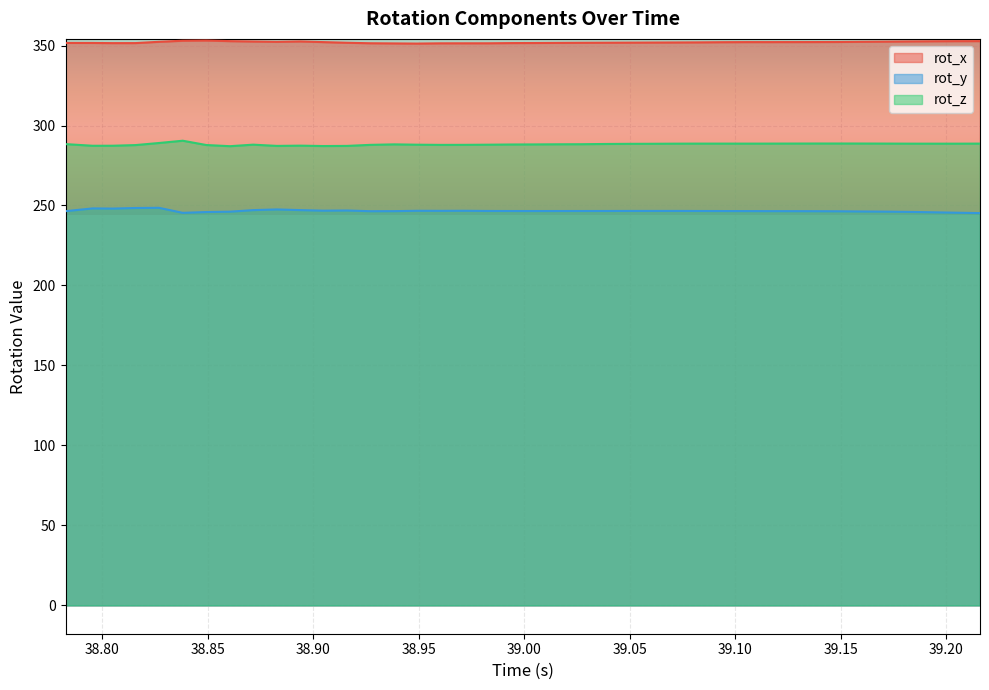

Which series has the largest total across all categories?

rot_x